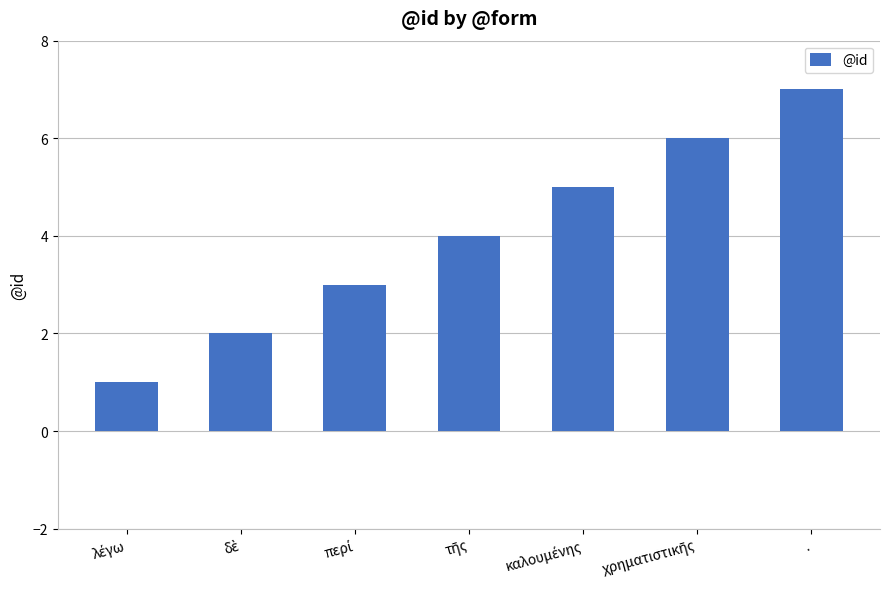

What is the difference between the maximum and minimum values?

6